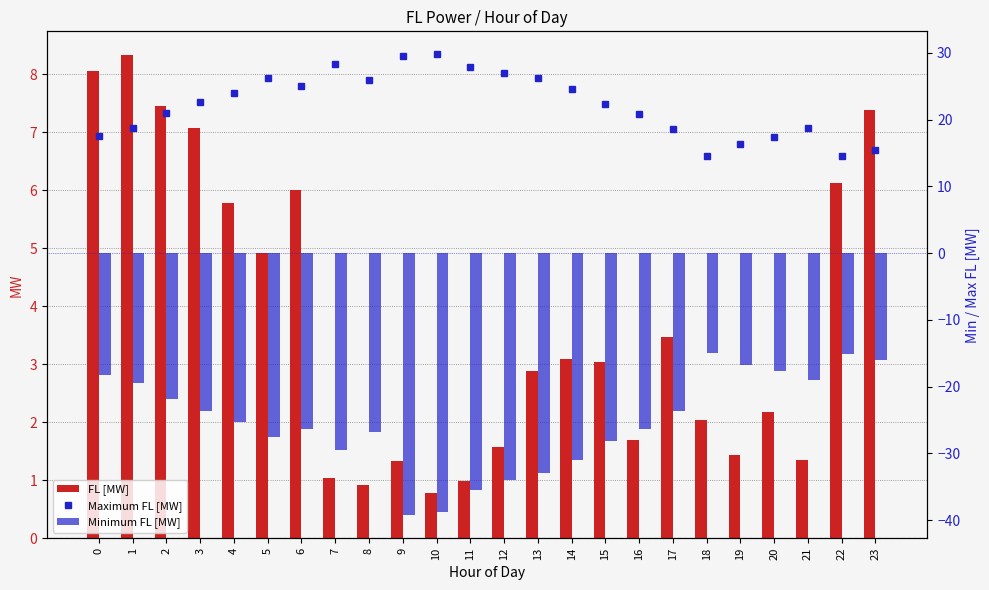

What value does the FL [MW] series have at 15?

3.0